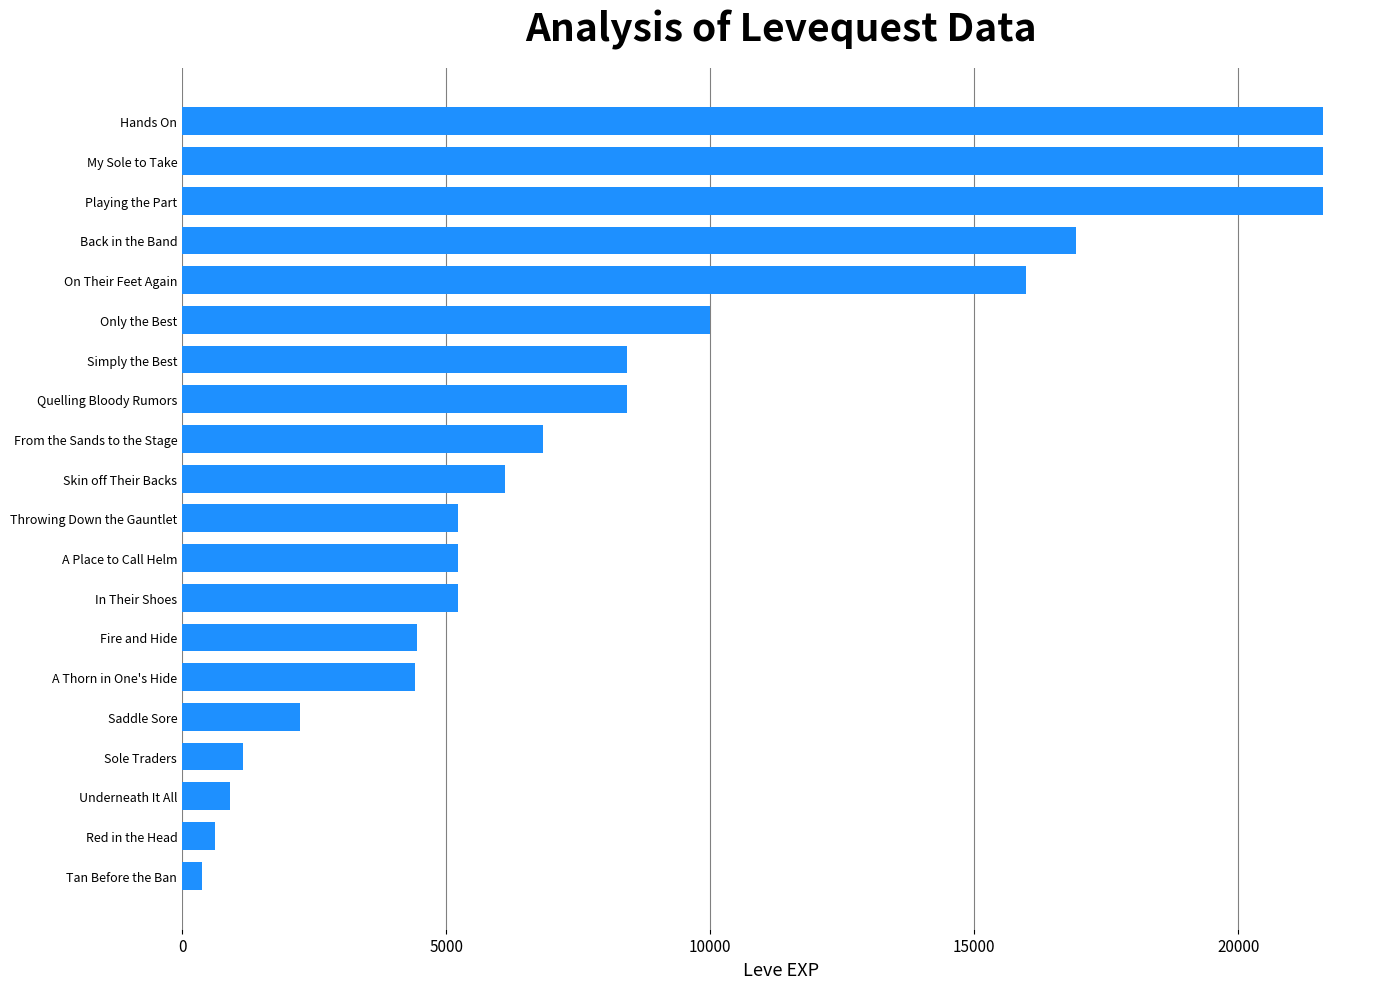

At which label is the value closest to 10985?

Only the Best